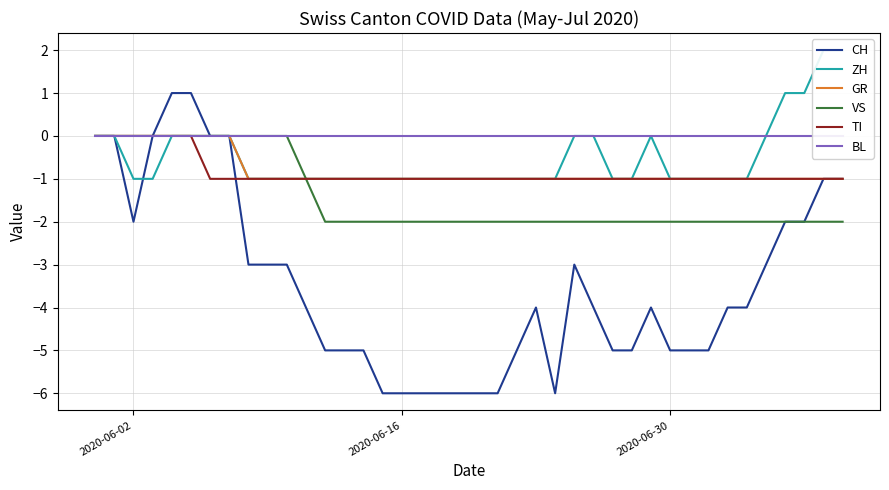

The CH series shows -7 at 32. True or false?

False